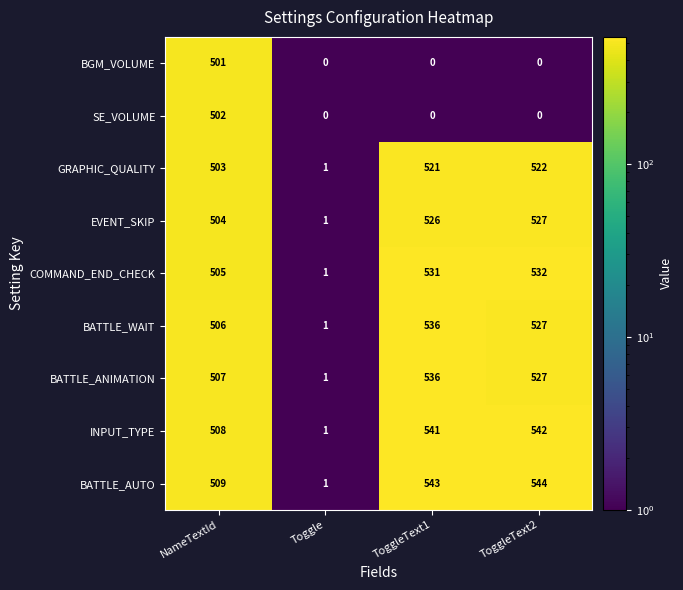

What is the sum of all GRAPHIC_QUALITY values?

1547